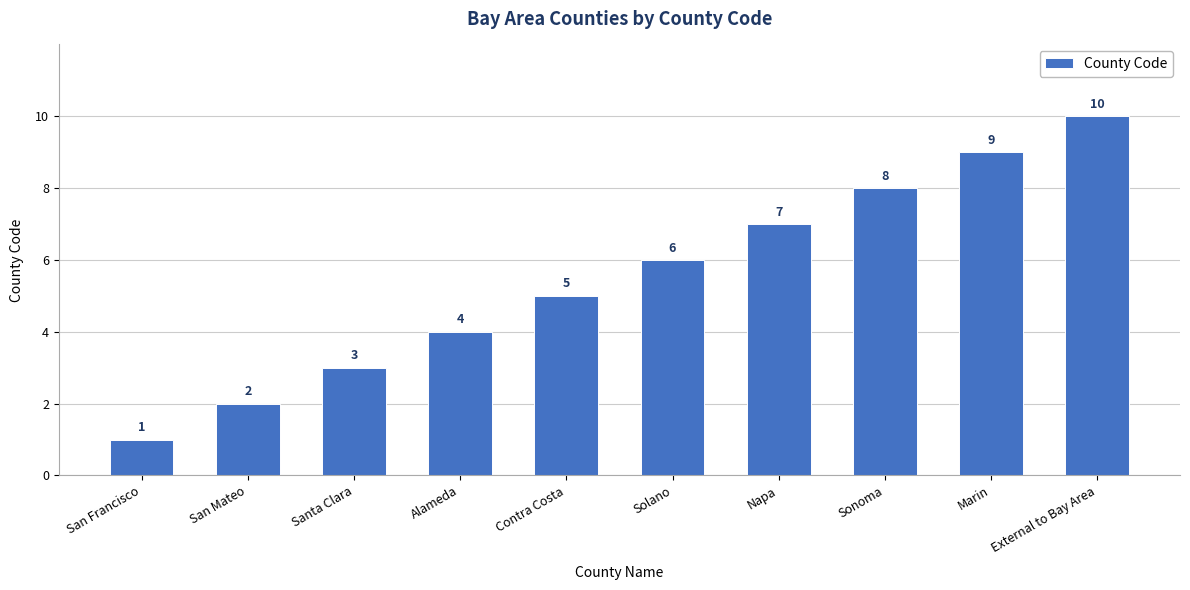

What position from the right is External to Bay Area?

1